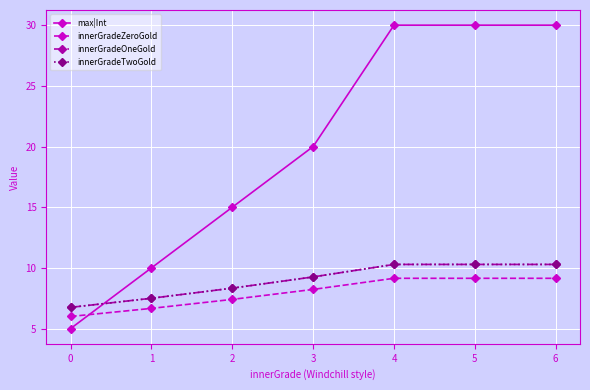

At how many categories does at least one series exceed 11?

5